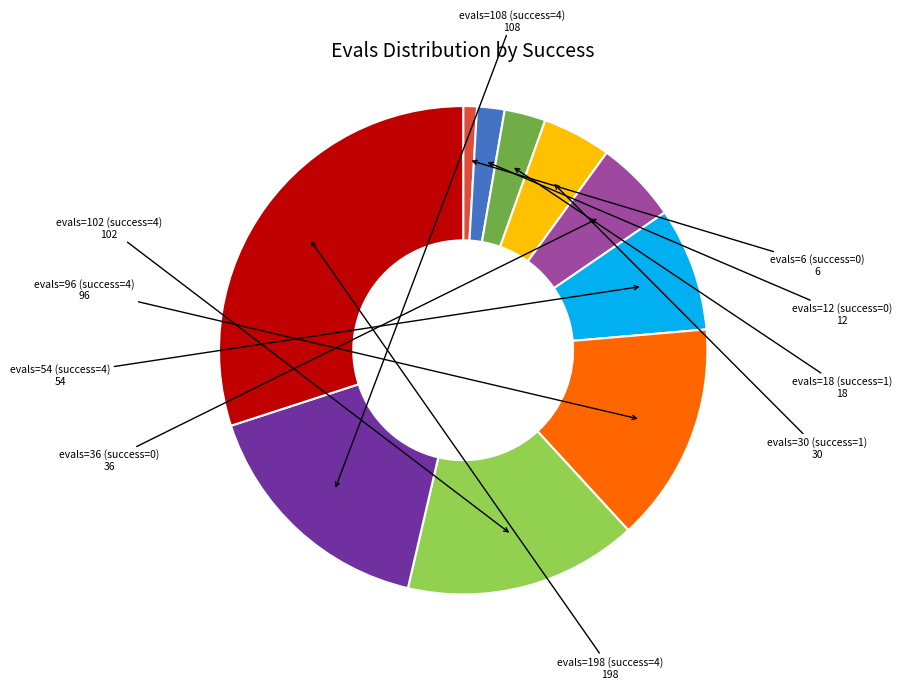

Do evals=12 (success=0) and evals=198 (success=4) together represent more than half of the pie?

No